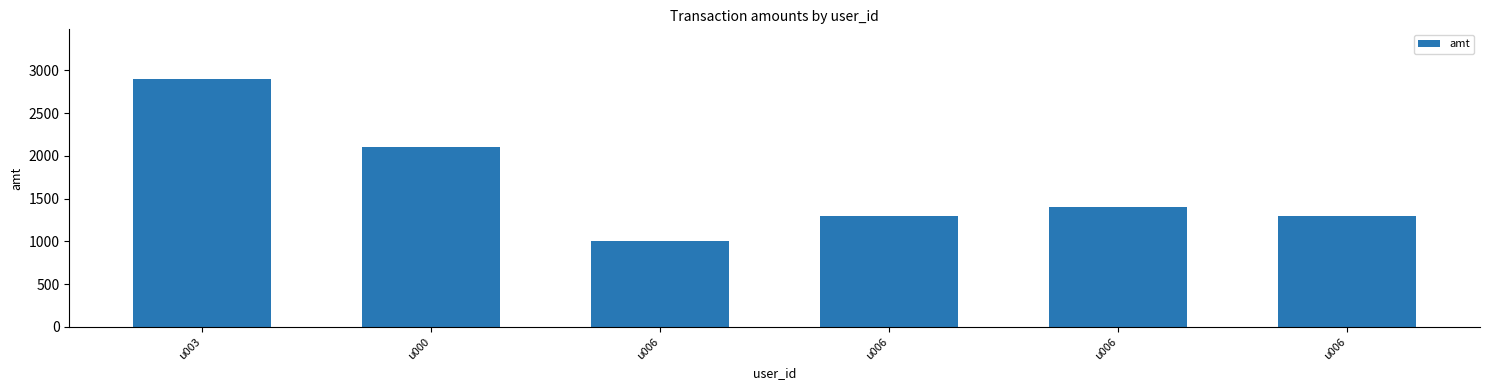

Rank the categories by value from highest to lowest.

u003, u000, u006, u006, u006, u006